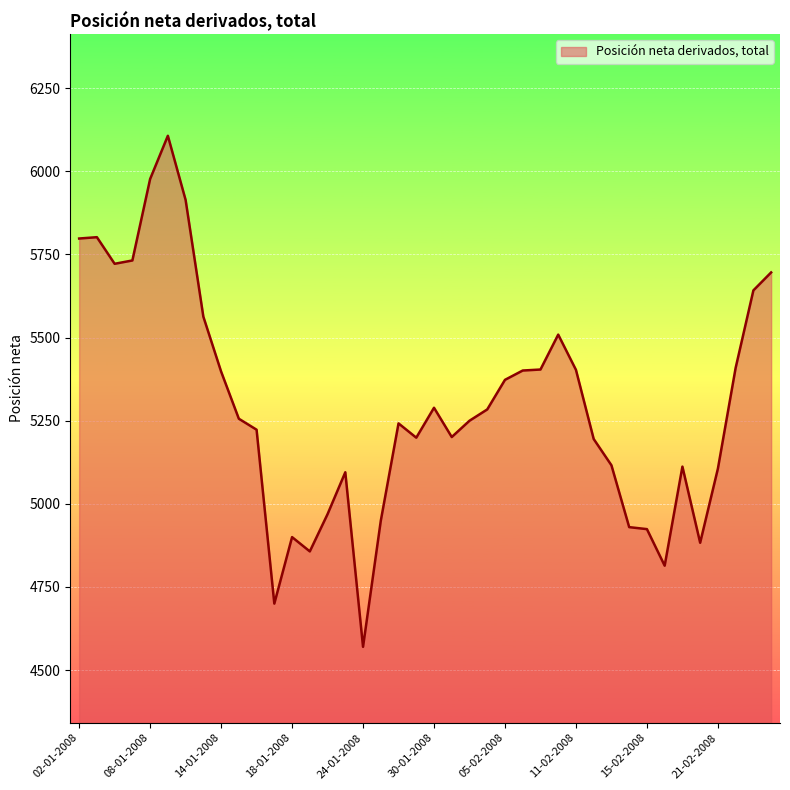

What is the difference between the maximum and minimum values?

1537